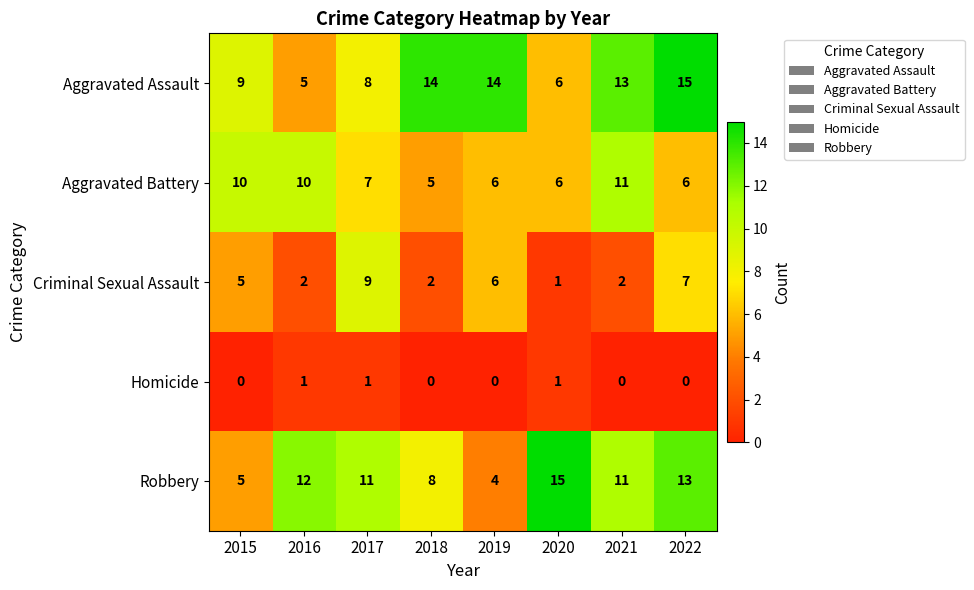

Which series has the widest spread of values?

Robbery